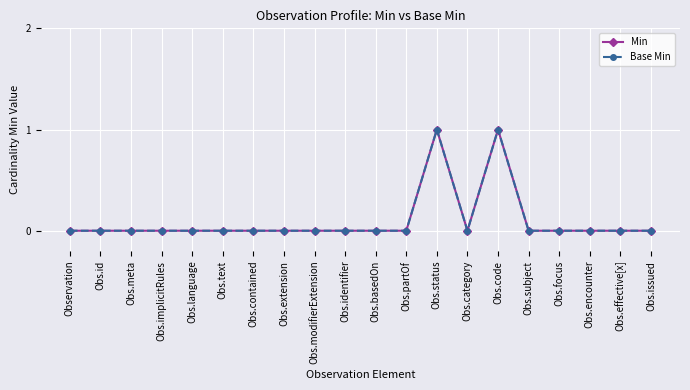

Is this an area chart (filled region under the line)?

No